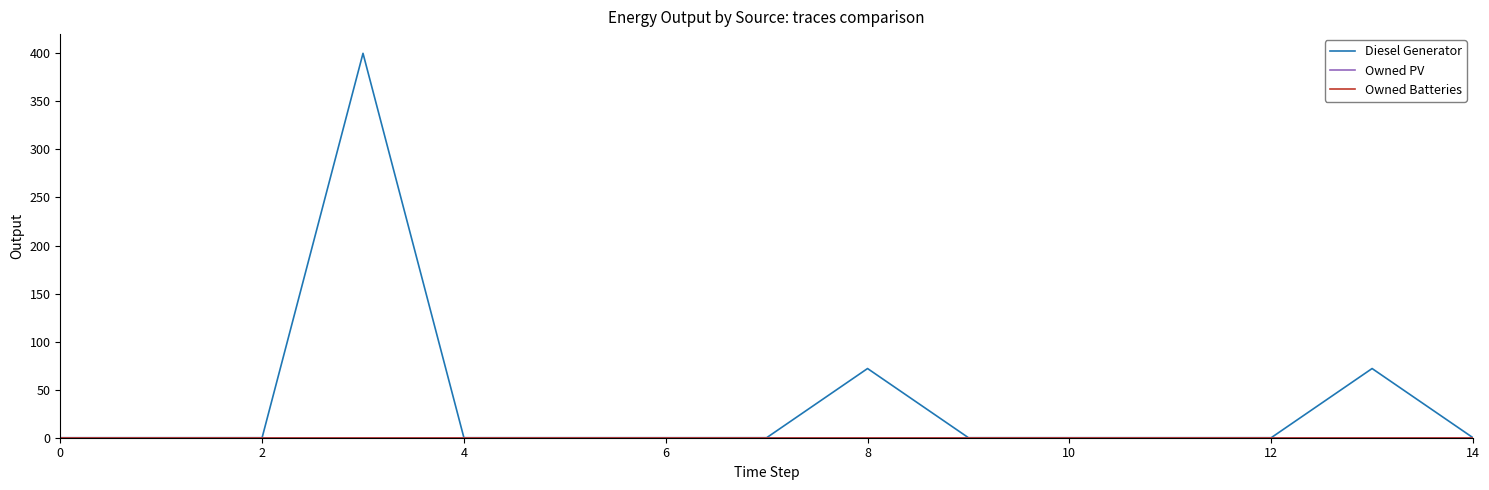

Does the chart have visible grid lines?

No